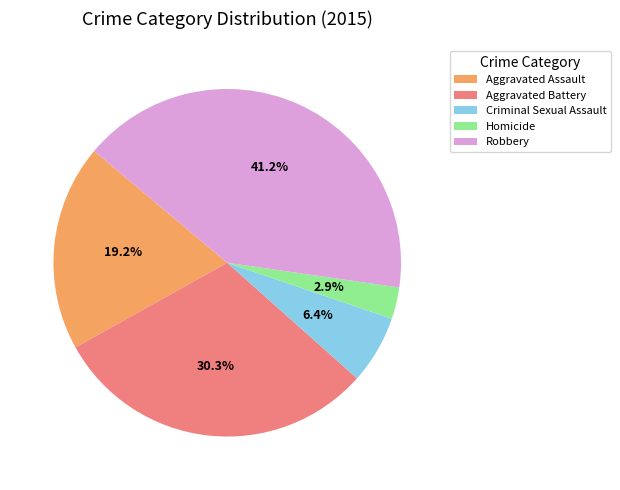

How many slices are in this pie chart?

5